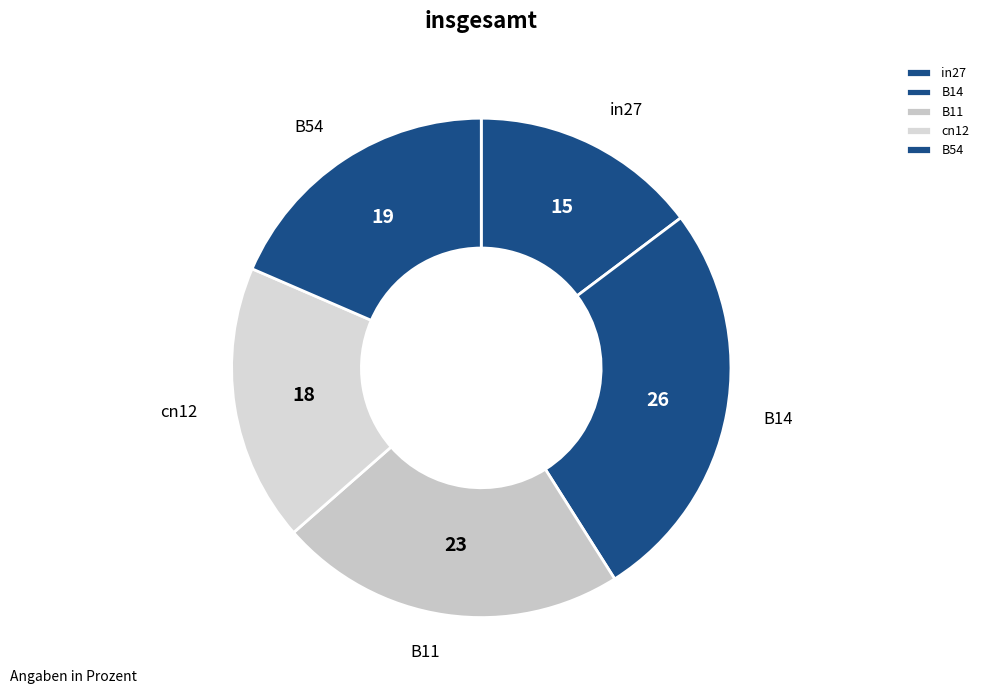

The B14 slice represents 26% of the pie. True or false?

True